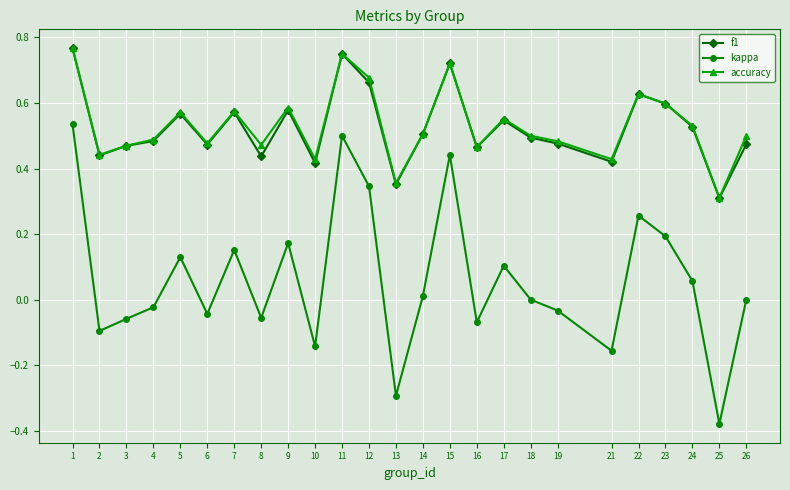

At how many categories does at least one series exceed 0?

25